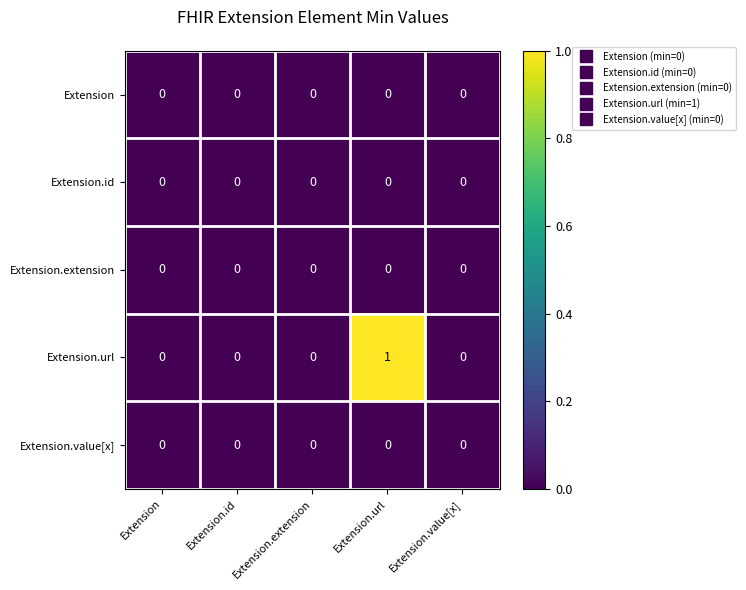

How many distinct data groups are displayed?

5